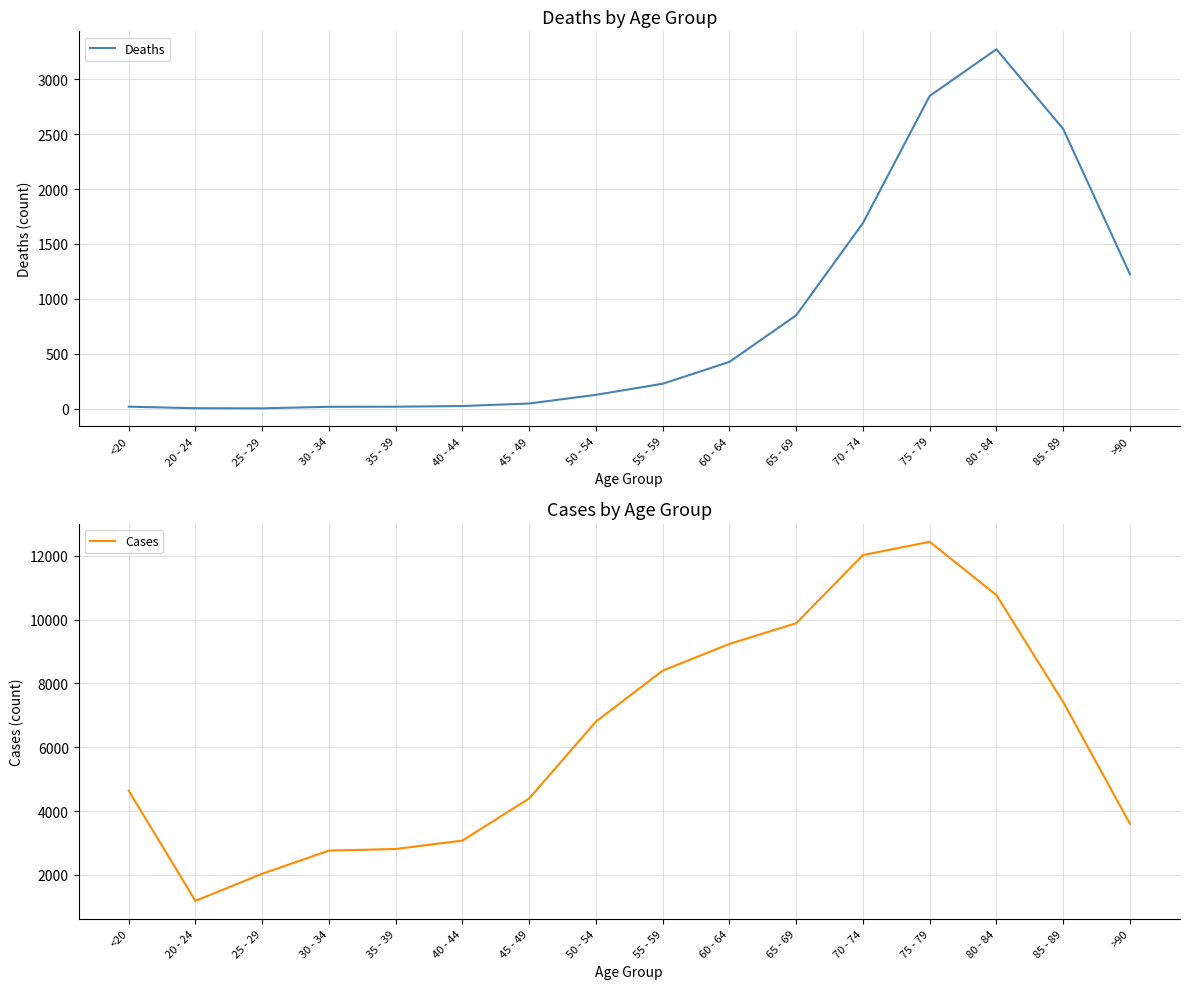

What is the difference between the highest and lowest values at 40 - 44?

3054